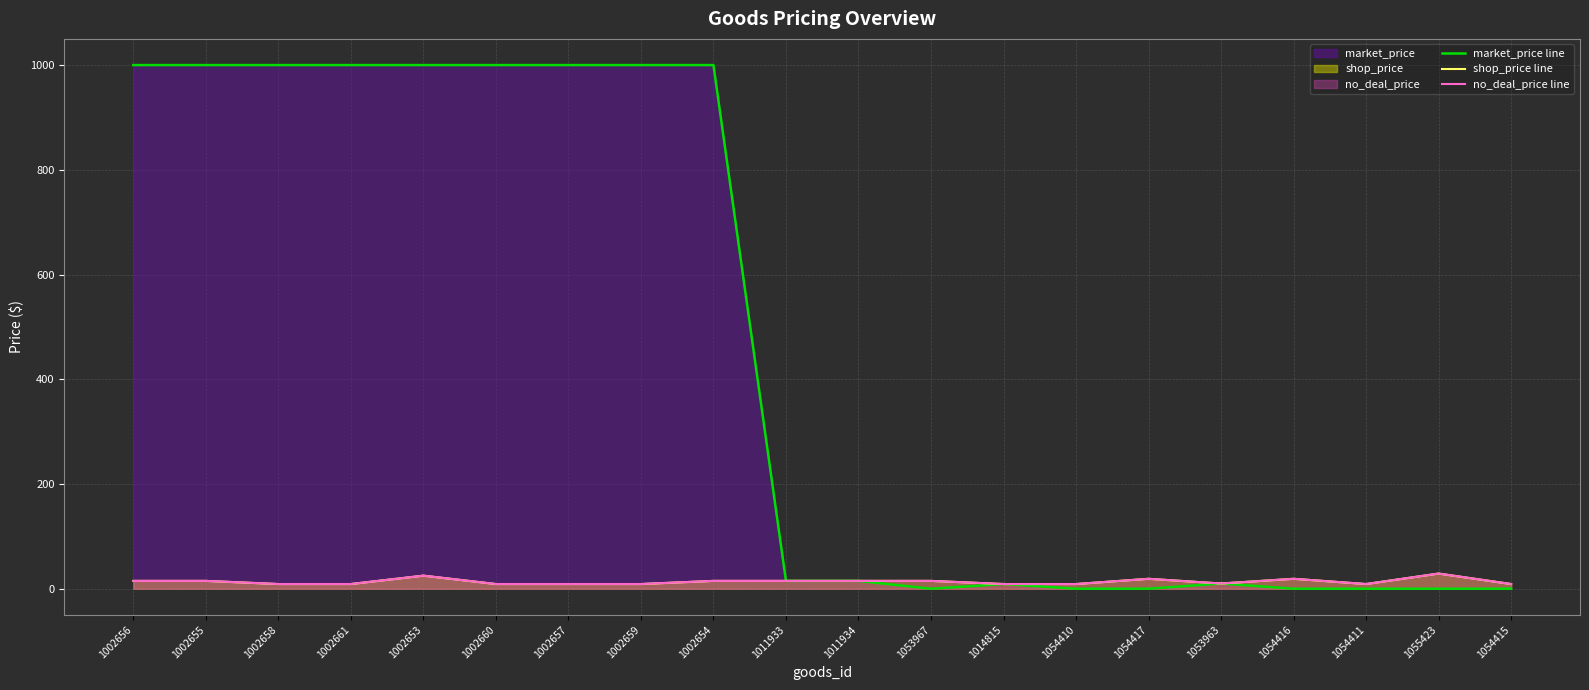

The shop_price line series shows 3 at 1054415. True or false?

False